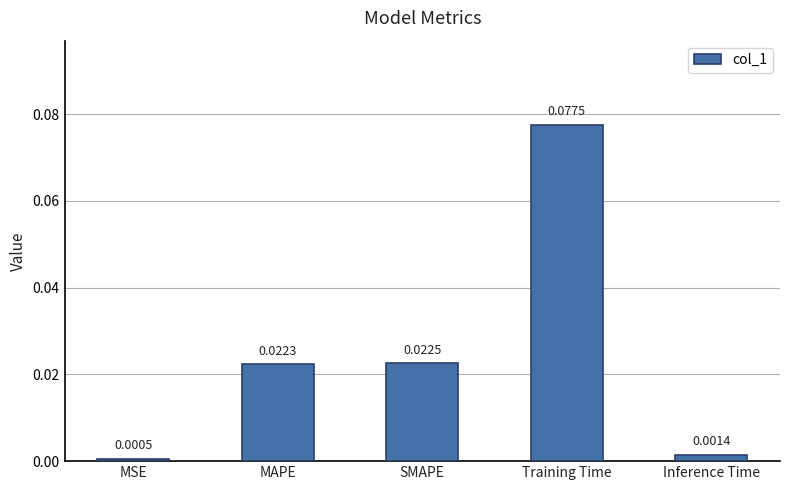

Does the chart contain stacked bars?

No